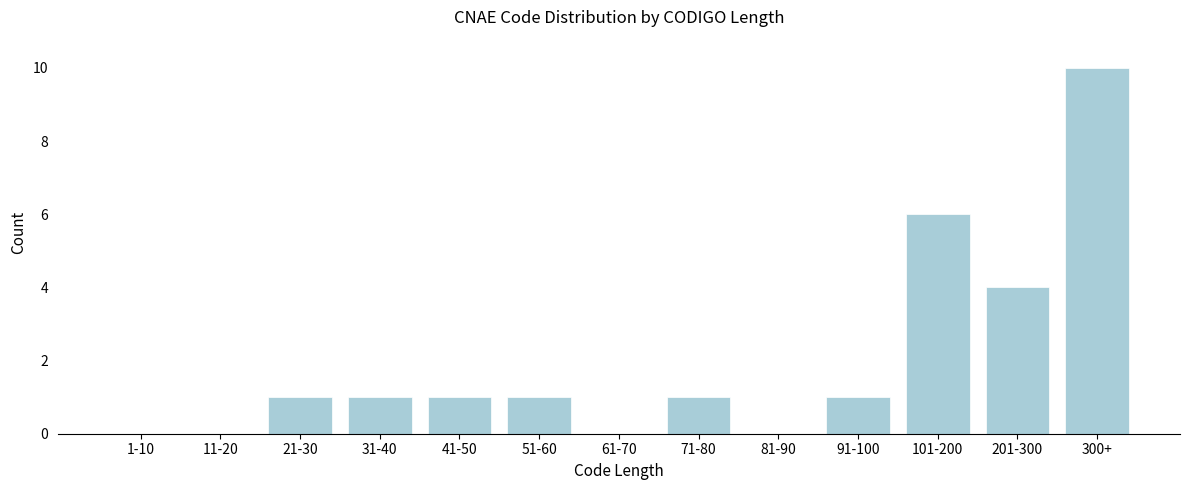

Reading left to right, what are all the values shown in this chart?

1-10=0	11-20=0	21-30=1	31-40=1	41-50=1	51-60=1	61-70=0	71-80=1	81-90=0	91-100=1	101-200=6	201-300=4	300+=10